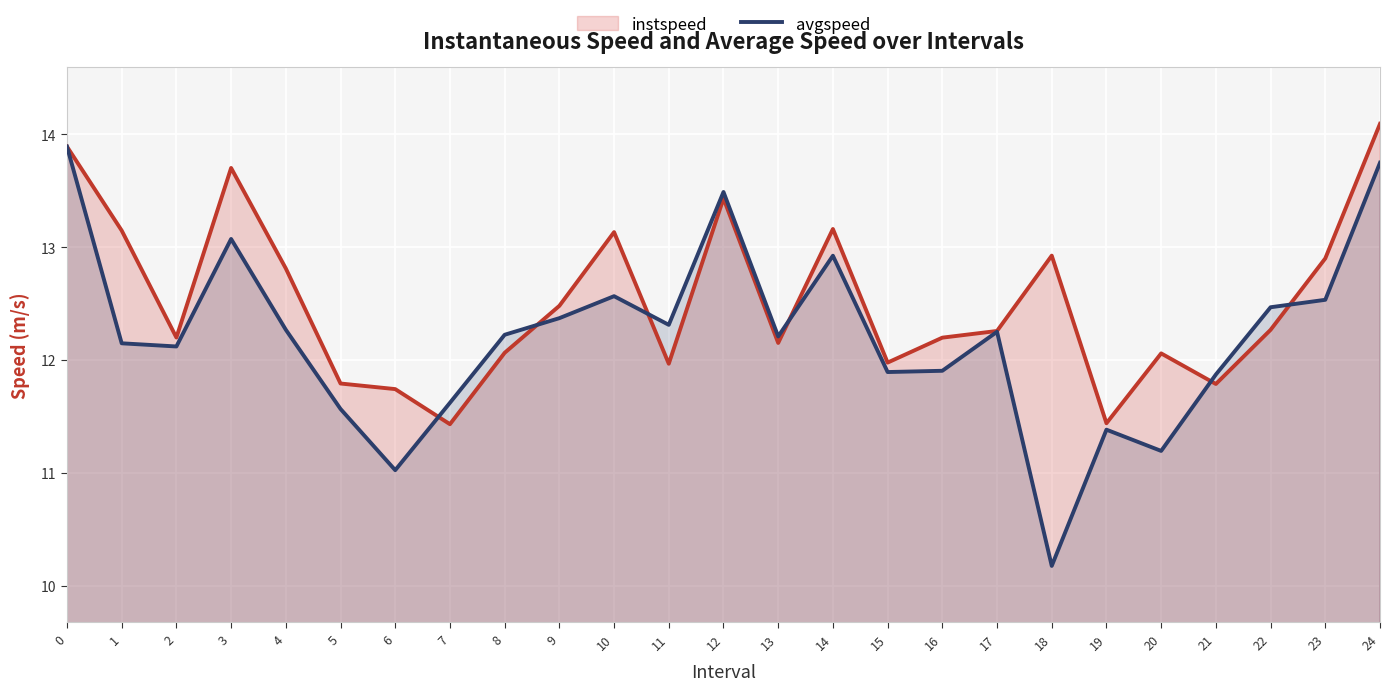

At which label does instspeed reach its peak?

24